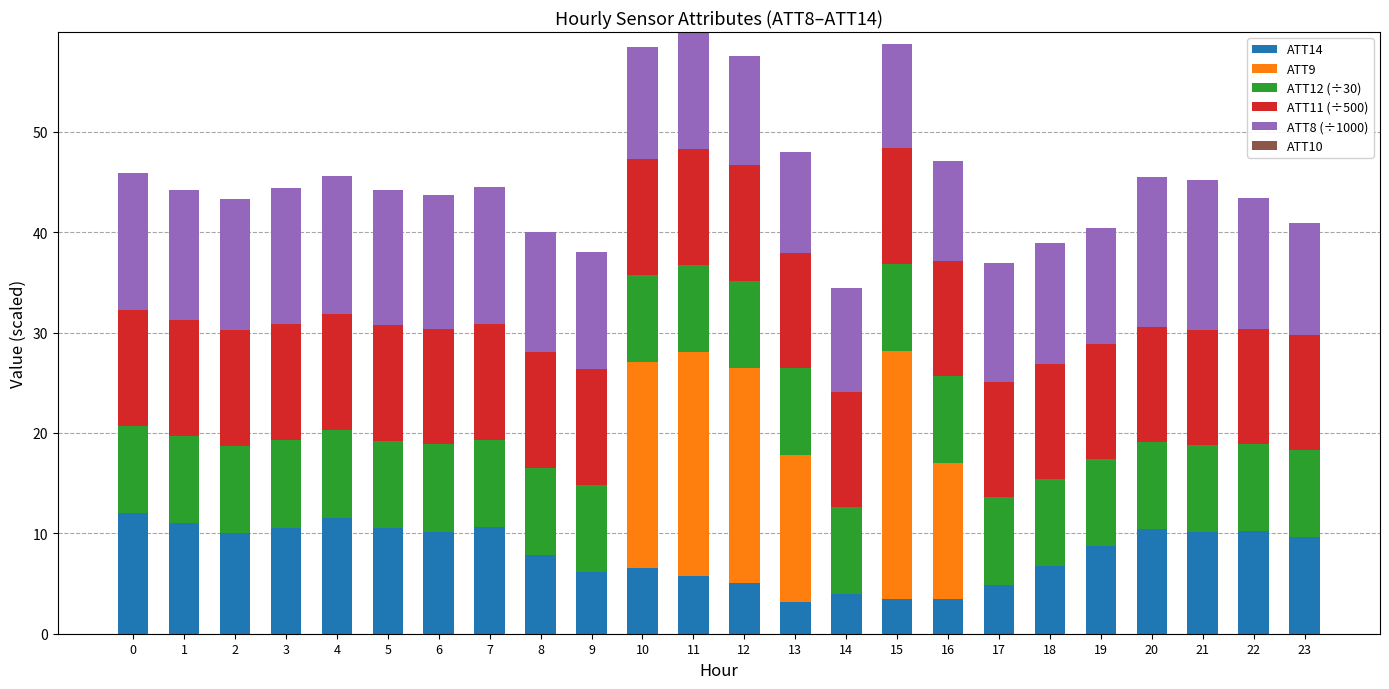

Is it true that ATT14 equals 5.0 at 12?

True